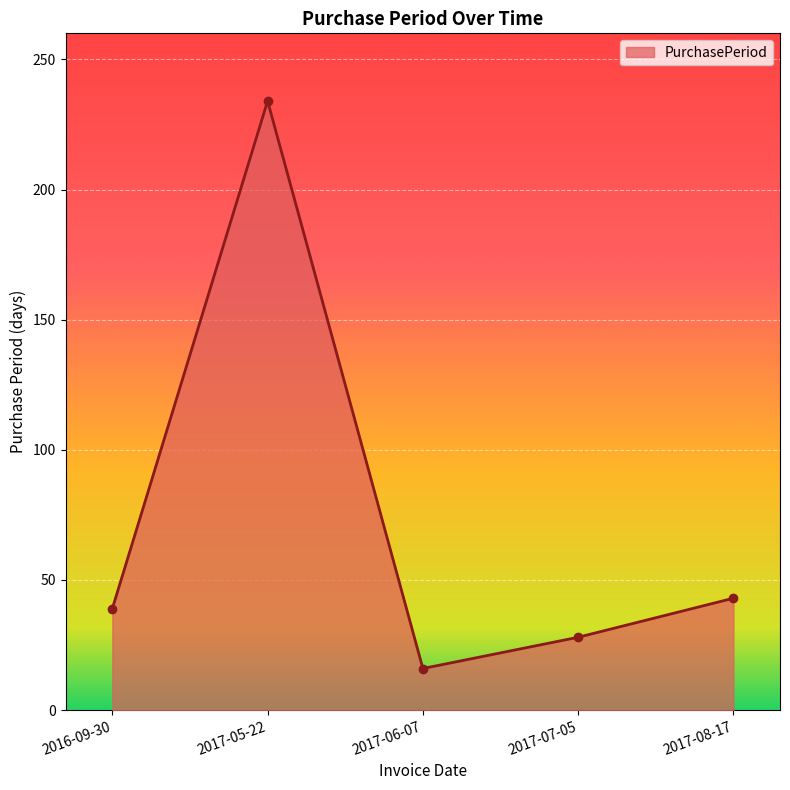

The chart shows a value of 26 at 2017-06-07. True or false?

False